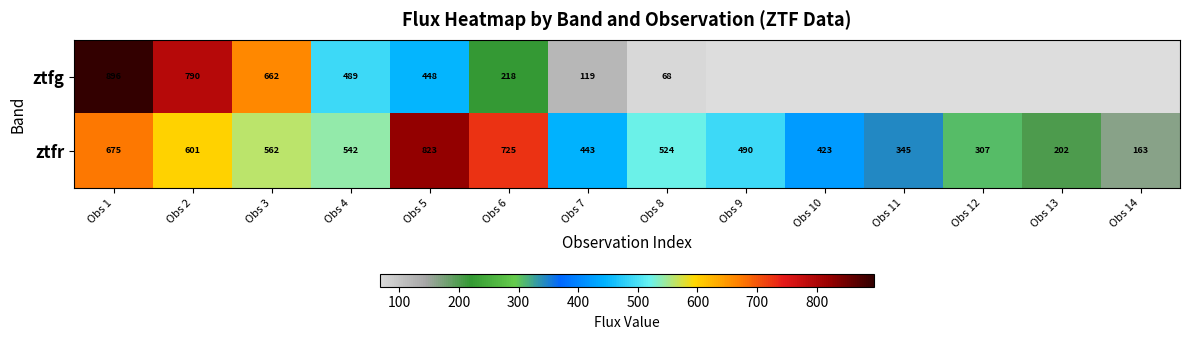

At Obs 8, list the series in order from largest to smallest.

ztfr, ztfg